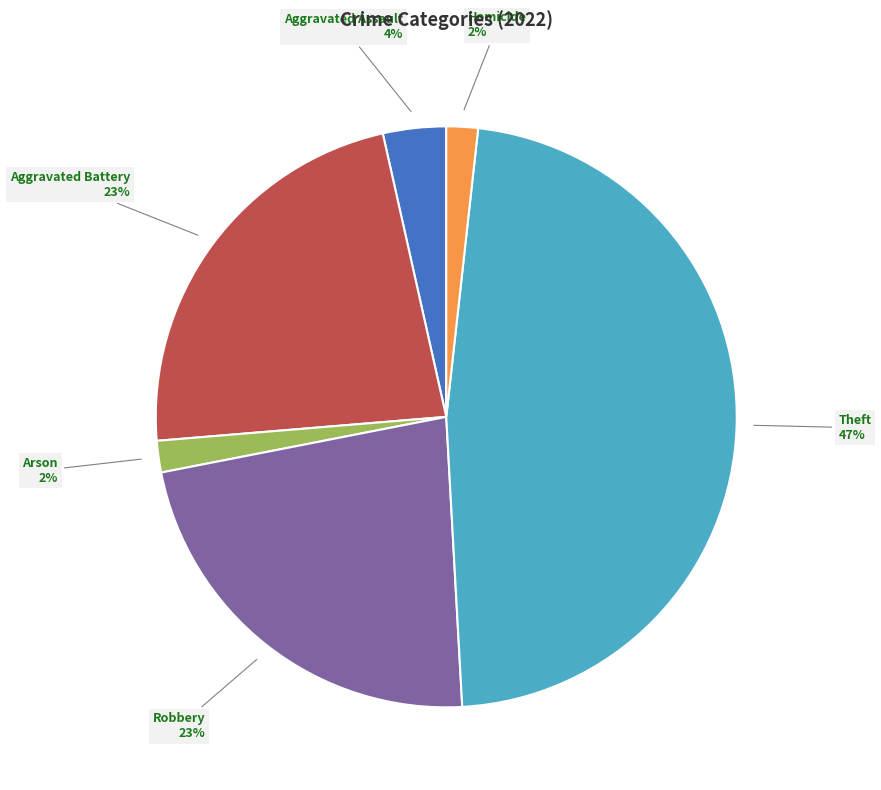

Is there a majority slice in this chart?

No